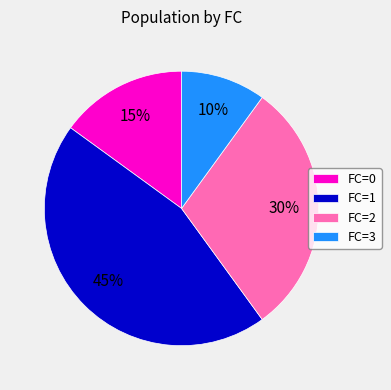

What is the smallest slice in the pie chart?

FC=3